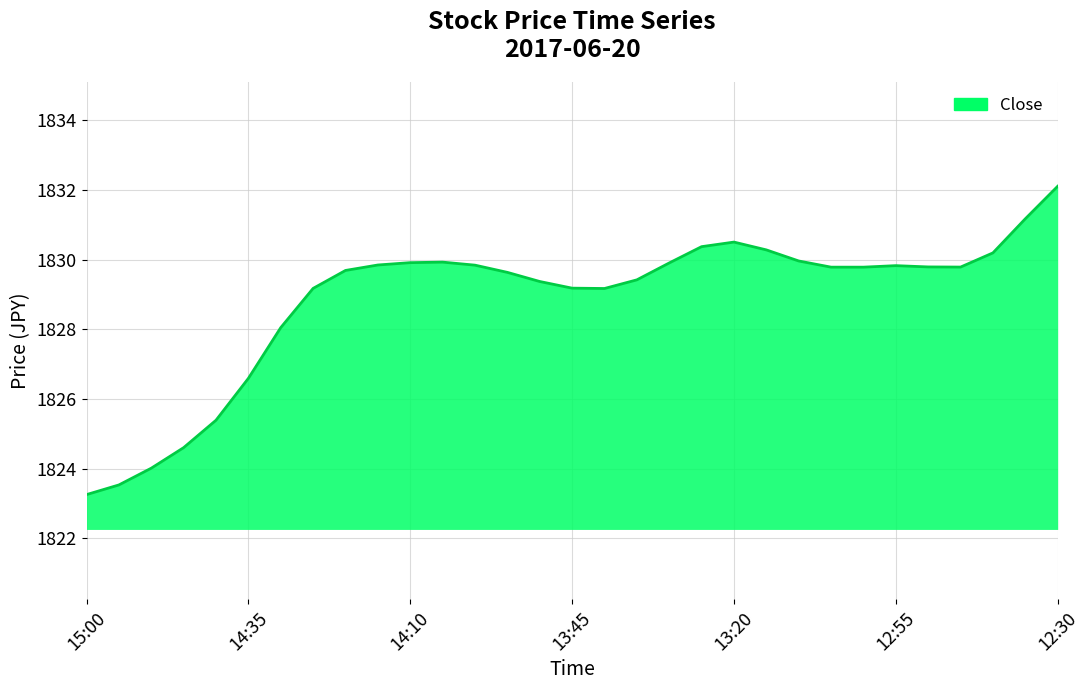

What is the greatest value displayed?

1832.1